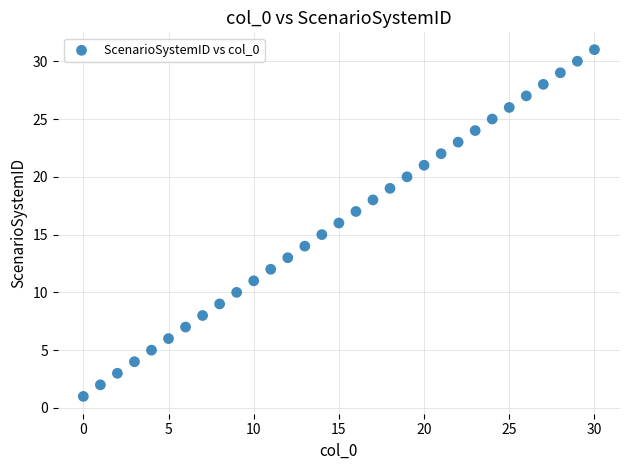

What is the range of Y values (max minus min)?

30